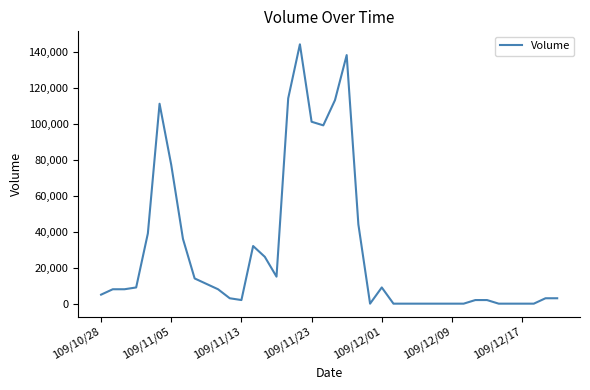

What is the difference between the maximum and minimum values?

144000